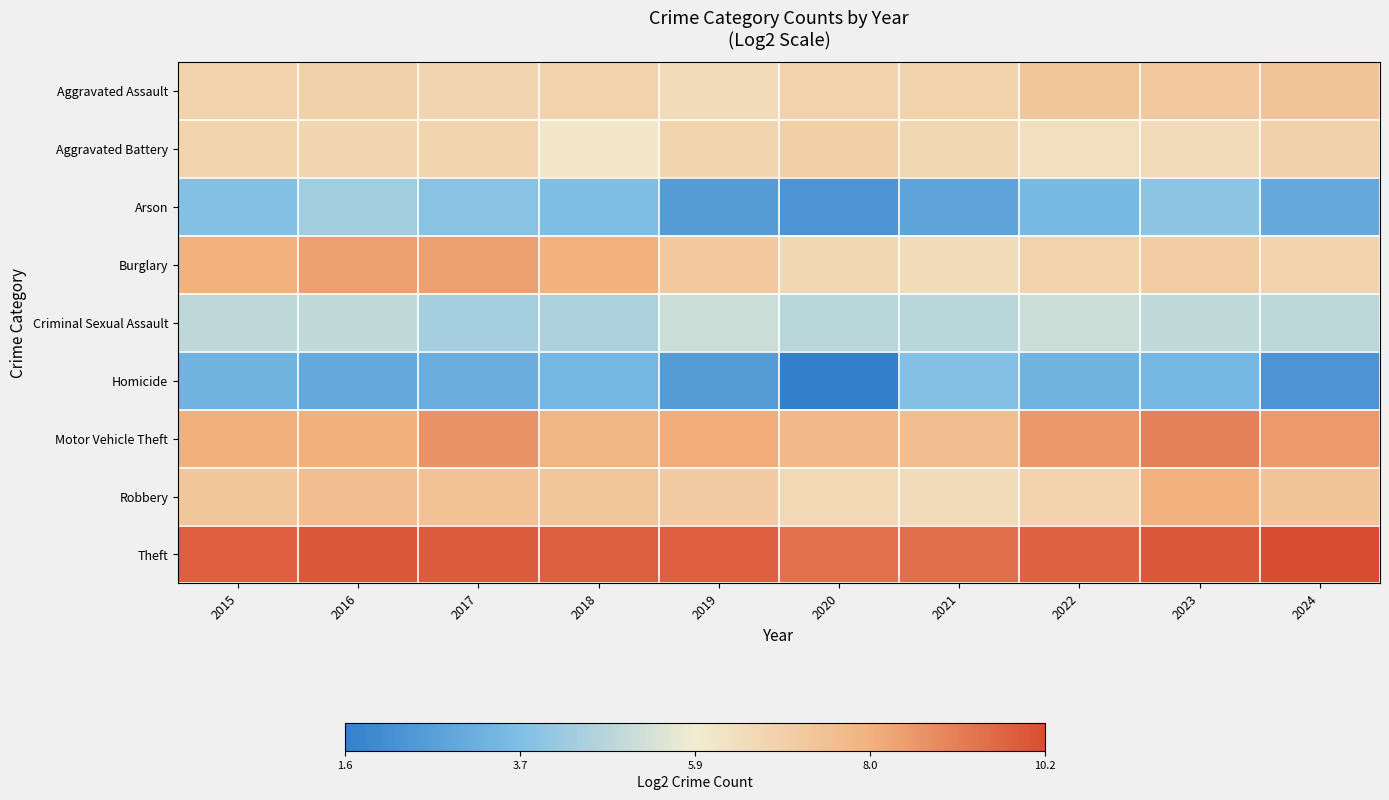

Reading right to left, what are all the values shown in this chart?

Aggravated Assault: 2024=7.4	2023=7.2	2022=7.3	2021=6.9	2020=6.8	2019=6.5	2018=6.9	2017=6.7	2016=6.9	2015=6.8
Aggravated Battery: 2024=6.9	2023=6.5	2022=6.4	2021=6.7	2020=7.0	2019=6.8	2018=6.1	2017=6.8	2016=6.7	2015=6.8
Arson: 2024=3.0	2023=4.0	2022=3.6	2021=2.8	2020=2.3	2019=2.6	2018=3.7	2017=3.9	2016=4.4	2015=3.8
Burglary: 2024=6.8	2023=7.0	2022=6.9	2021=6.5	2020=6.7	2019=7.2	2018=8.0	2017=8.4	2016=8.4	2015=8.0
Criminal Sexual Assault: 2024=4.9	2023=5.0	2022=5.2	2021=4.8	2020=4.8	2019=5.2	2018=4.6	2017=4.5	2016=5.0	2015=4.9
Homicide: 2024=2.3	2023=3.5	2022=3.3	2021=3.8	2020=1.6	2019=2.6	2018=3.5	2017=3.2	2016=3.0	2015=3.3
Motor Vehicle Theft: 2024=8.5	2023=9.0	2022=8.6	2021=7.6	2020=7.8	2019=8.1	2018=7.9	2017=8.7	2016=8.1	2015=8.0
Robbery: 2024=7.4	2023=8.0	2022=6.8	2021=6.5	2020=6.6	2019=7.1	2018=7.3	2017=7.5	2016=7.6	2015=7.3
Theft: 2024=10.2	2023=9.9	2022=9.7	2021=9.4	2020=9.4	2019=9.8	2018=9.8	2017=9.8	2016=9.9	2015=9.8